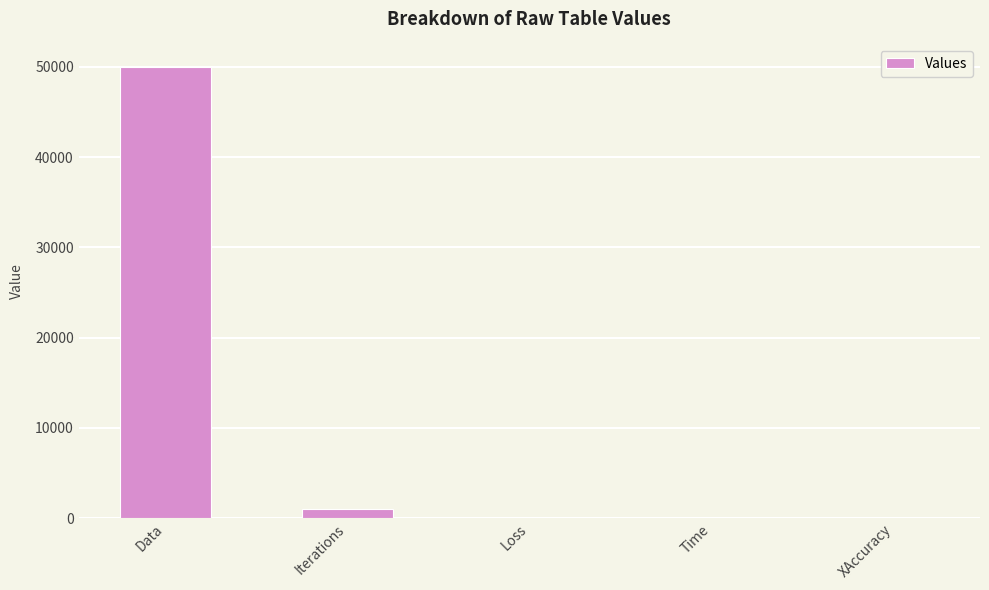

The chart shows a value of 24889.0 at Data. True or false?

False